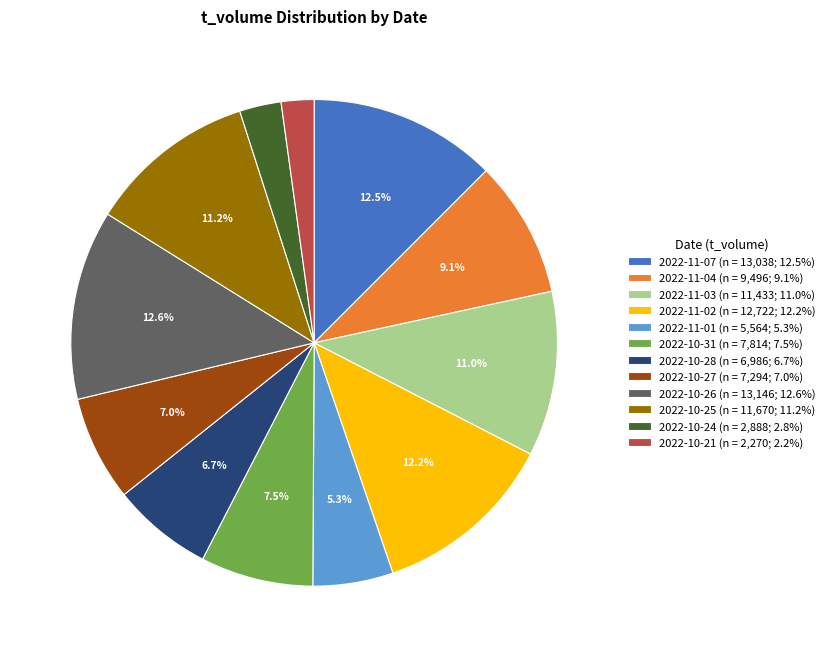

To the nearest percent, what is the combined percentage of 2022-10-26 and 2022-10-21?

15%